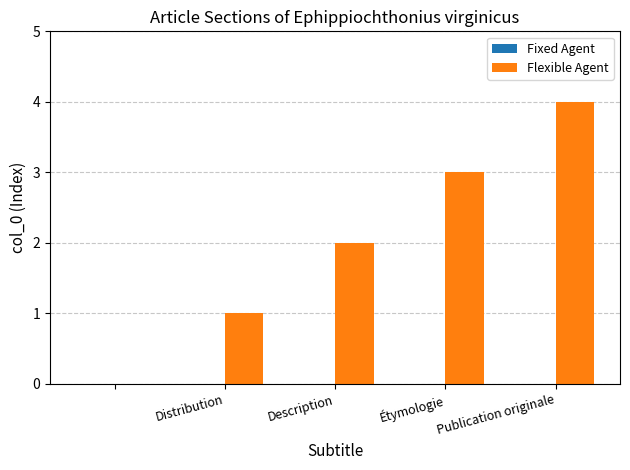

How many distinct data groups are displayed?

1